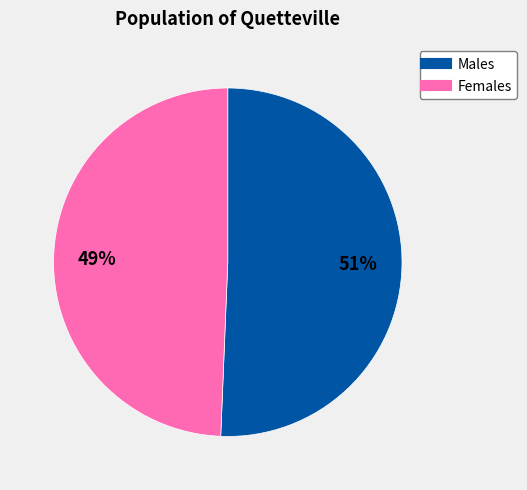

To the nearest percent, what is the average slice percentage?

50%